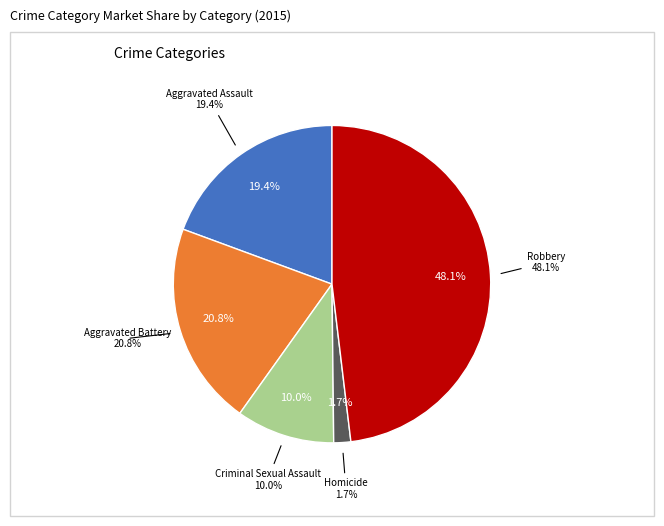

What portion of the pie excludes Aggravated Assault?

80.6%